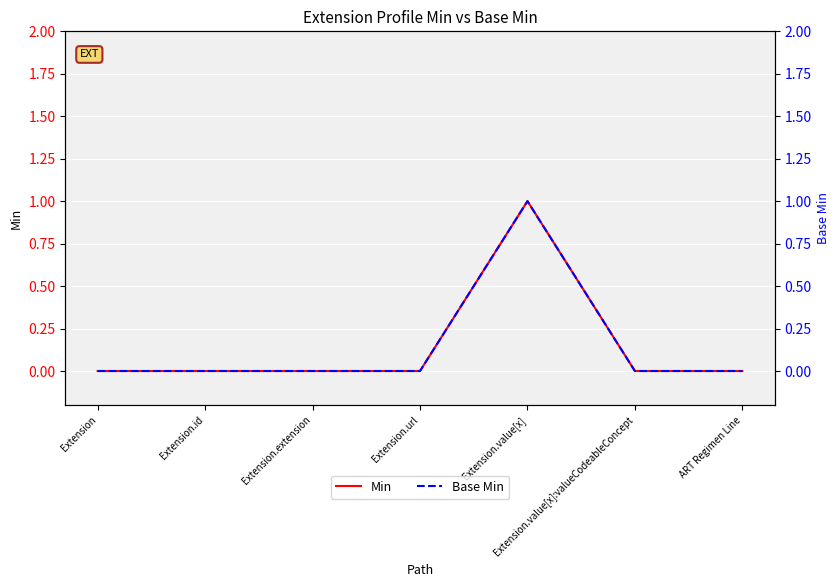

At Extension.extension, list the series in order from largest to smallest.

Min, Base Min